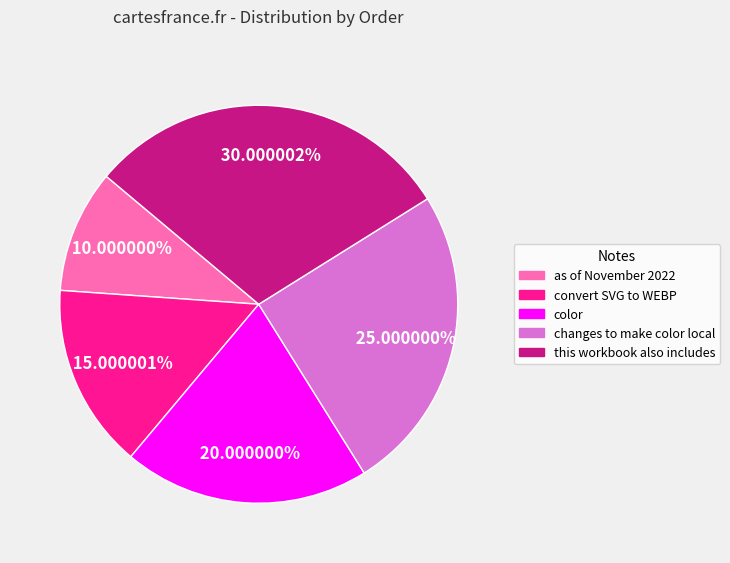

Count the number of slices in the pie.

5